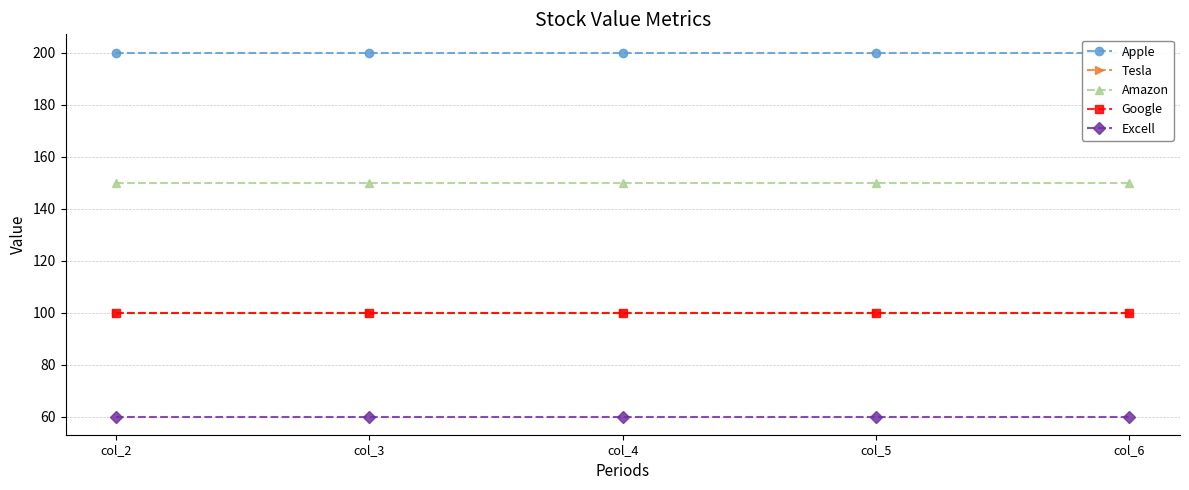

Reading left to right, list all the values displayed in this chart.

Apple: col_2=200	col_3=200	col_4=200	col_5=200	col_6=200
Tesla: col_2=100	col_3=100	col_4=100	col_5=100	col_6=100
Amazon: col_2=150	col_3=150	col_4=150	col_5=150	col_6=150
Google: col_2=100	col_3=100	col_4=100	col_5=100	col_6=100
Excell: col_2=60	col_3=60	col_4=60	col_5=60	col_6=60